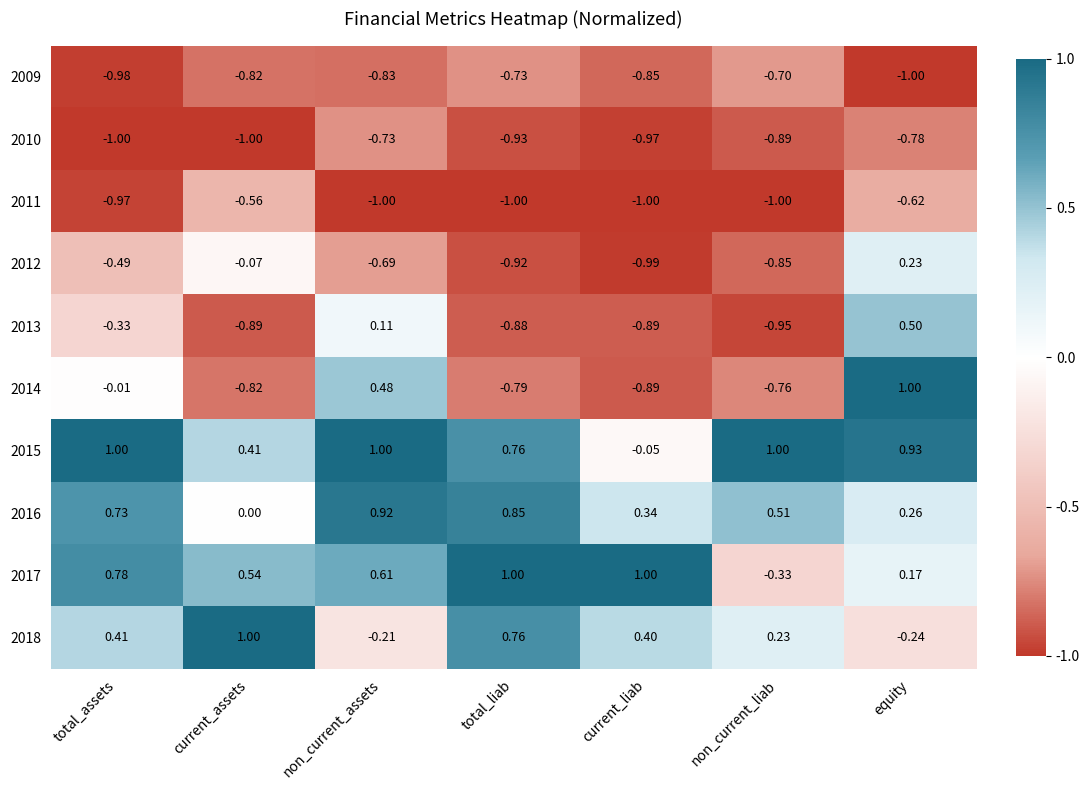

Which category has the lowest value in the 2014 series?

current_liab